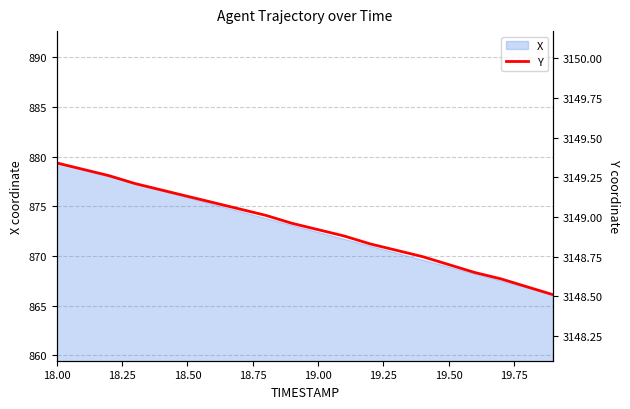

What is the lowest value of the X series?

866.1